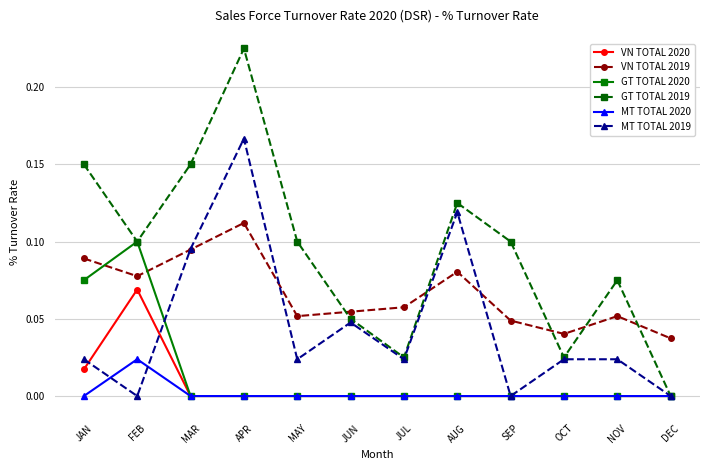

How many MT TOTAL 2020 values are between 0 and 1?

12